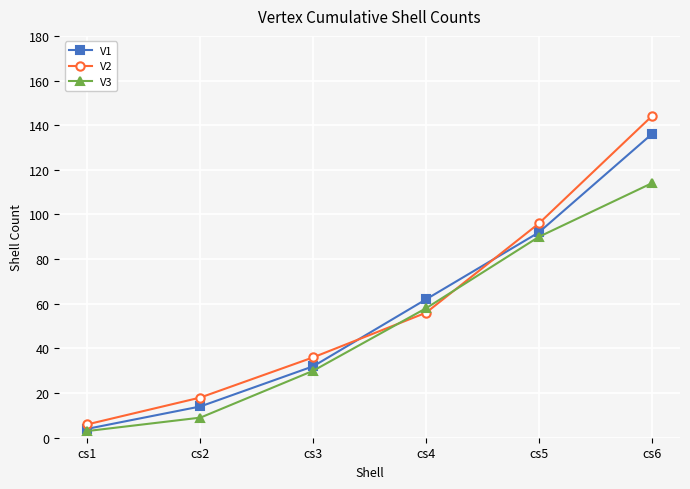

What is the spread (max minus min) of values at cs3?

6